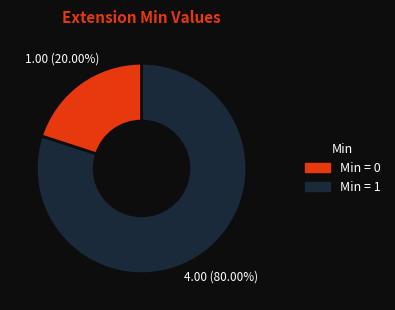

Combined, do Min = 1 and Min = 0 account for over 50%?

Yes